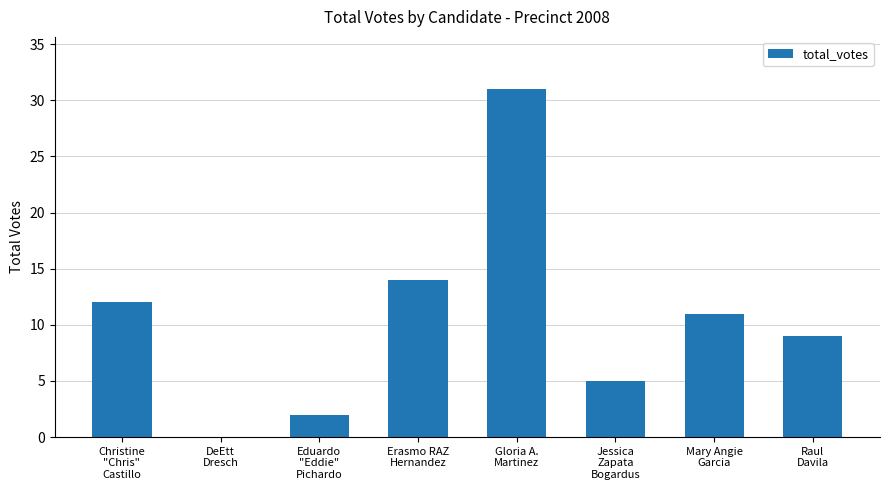

Which has a higher value, Eduardo
"Eddie"
Pichardo or Mary Angie
Garcia?

Mary Angie
Garcia